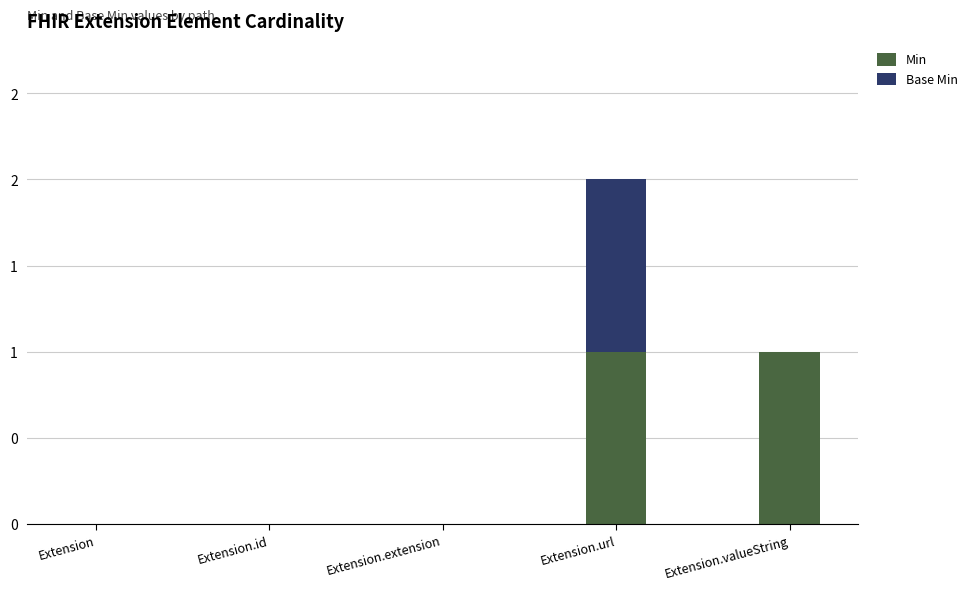

What position from the right is Extension.extension?

3